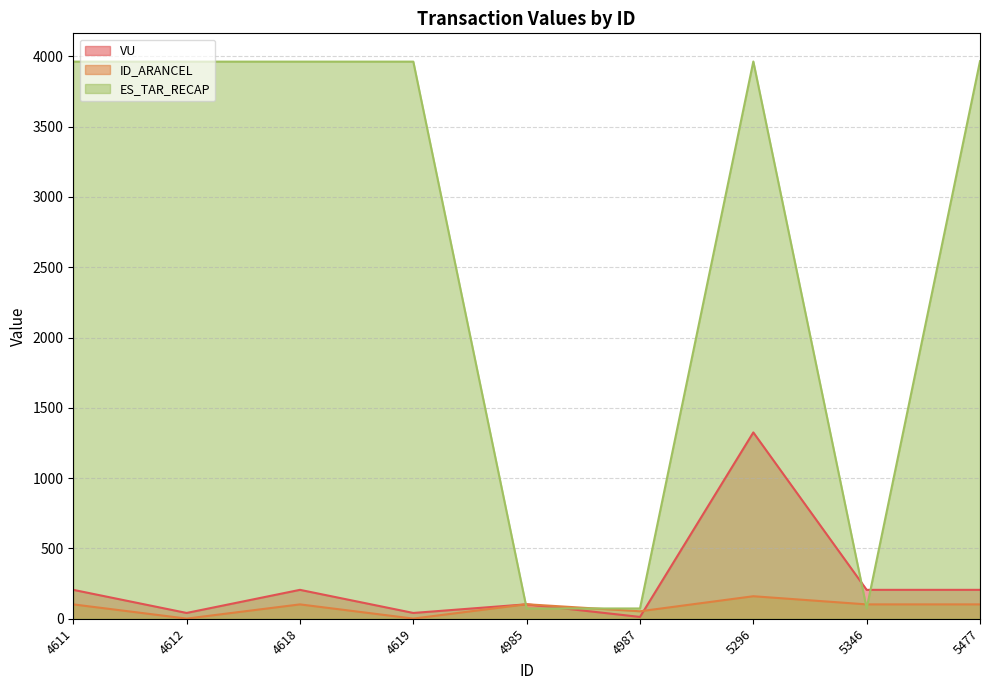

How many lines are shown in the chart?

3